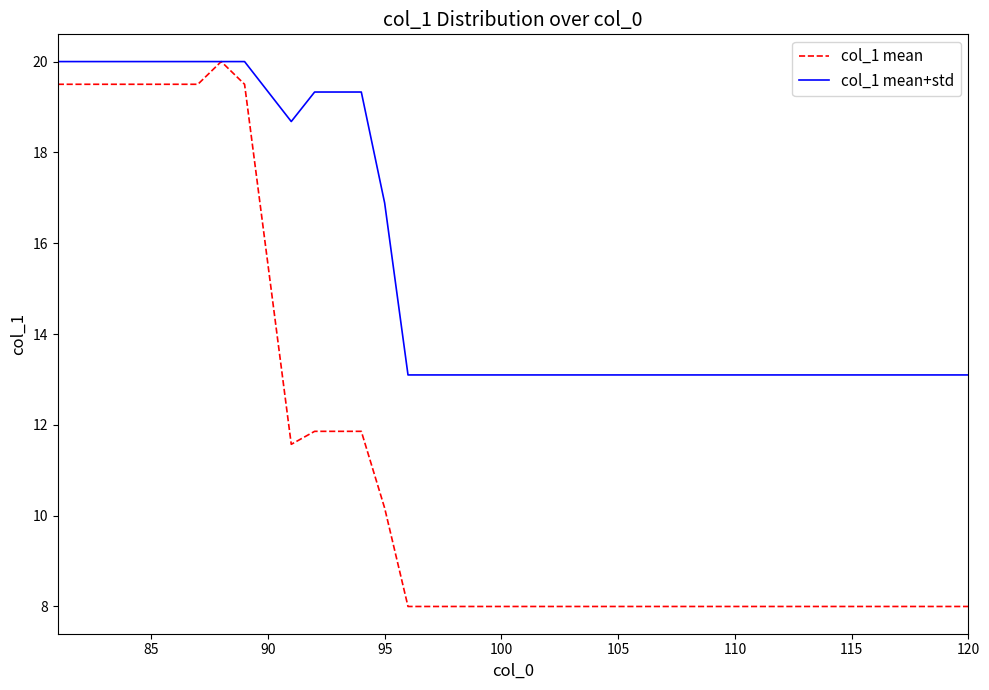

Does the chart display data point markers on the line(s)?

No